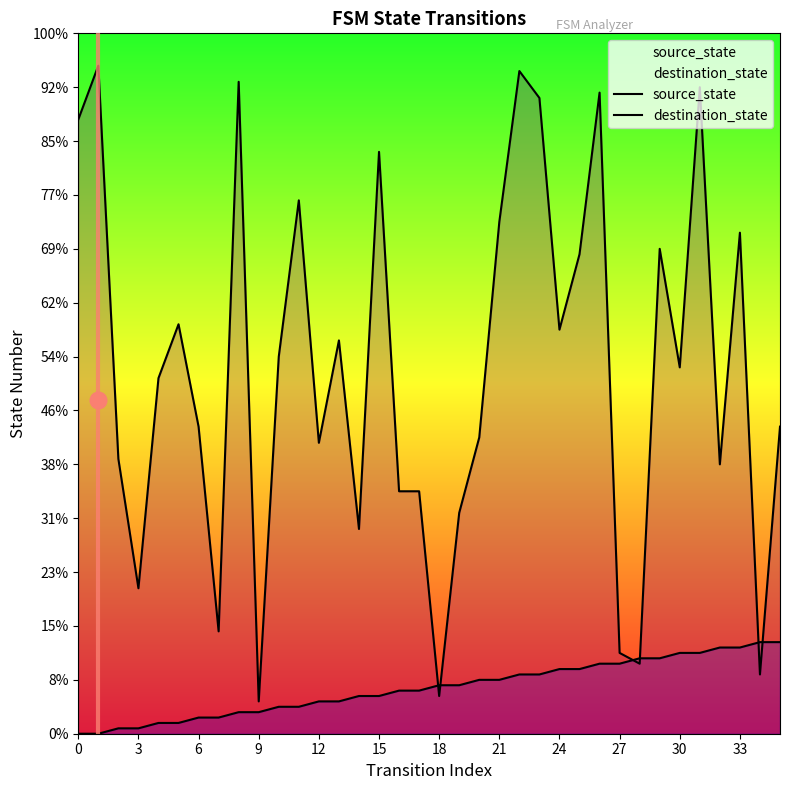

What is the sum of all destination_state values?

2432